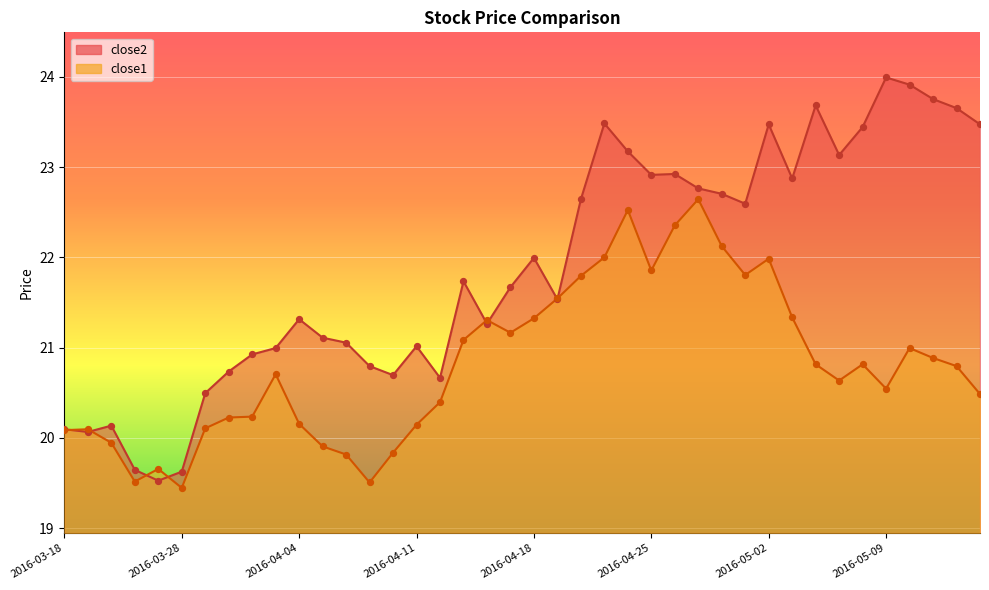

Is the value of close2 at 2016-05-05 greater than the value of close1 at 2016-04-18?

Yes